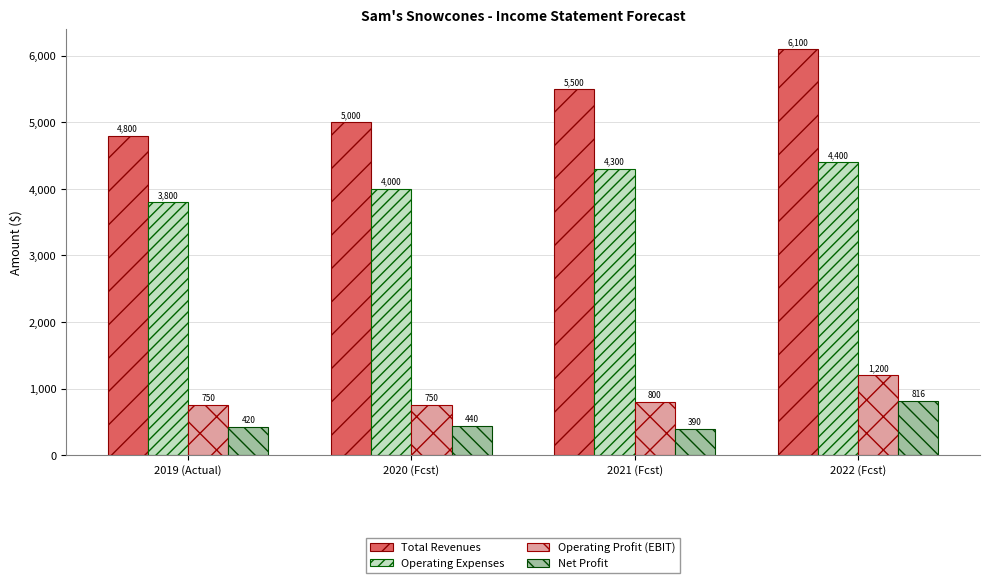

At how many categories does at least one series exceed 2540?

4